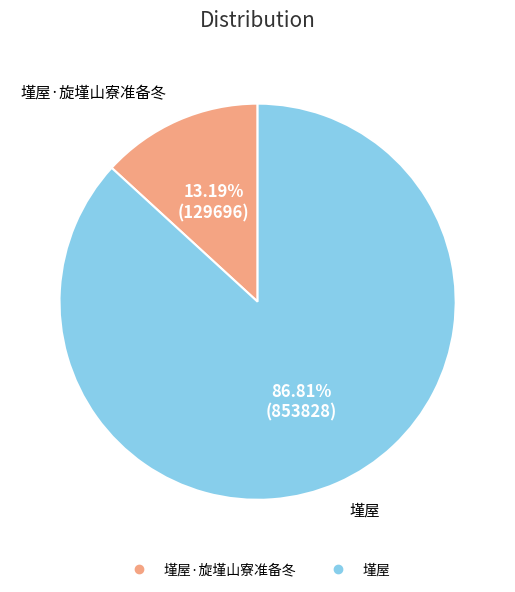

Is there a majority slice in this chart?

Yes